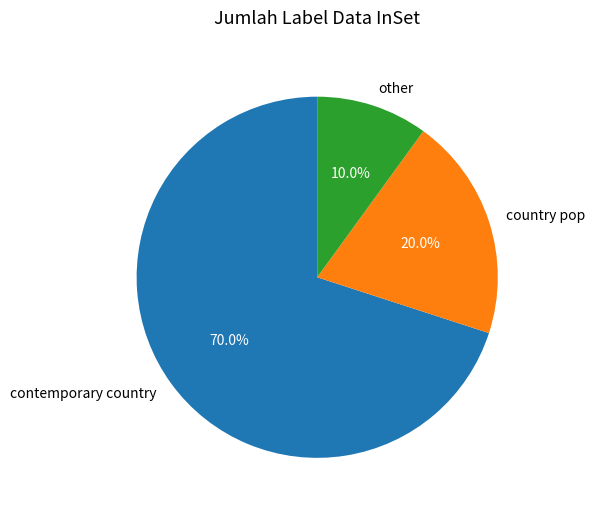

Combined, do country pop and contemporary country account for over 50%?

Yes